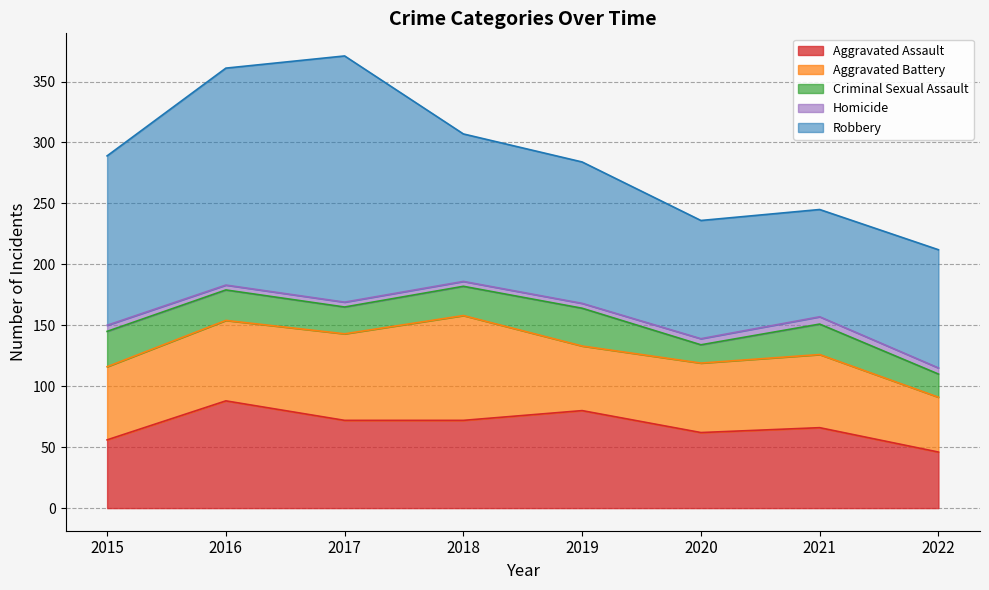

How many lines are shown in the chart?

5